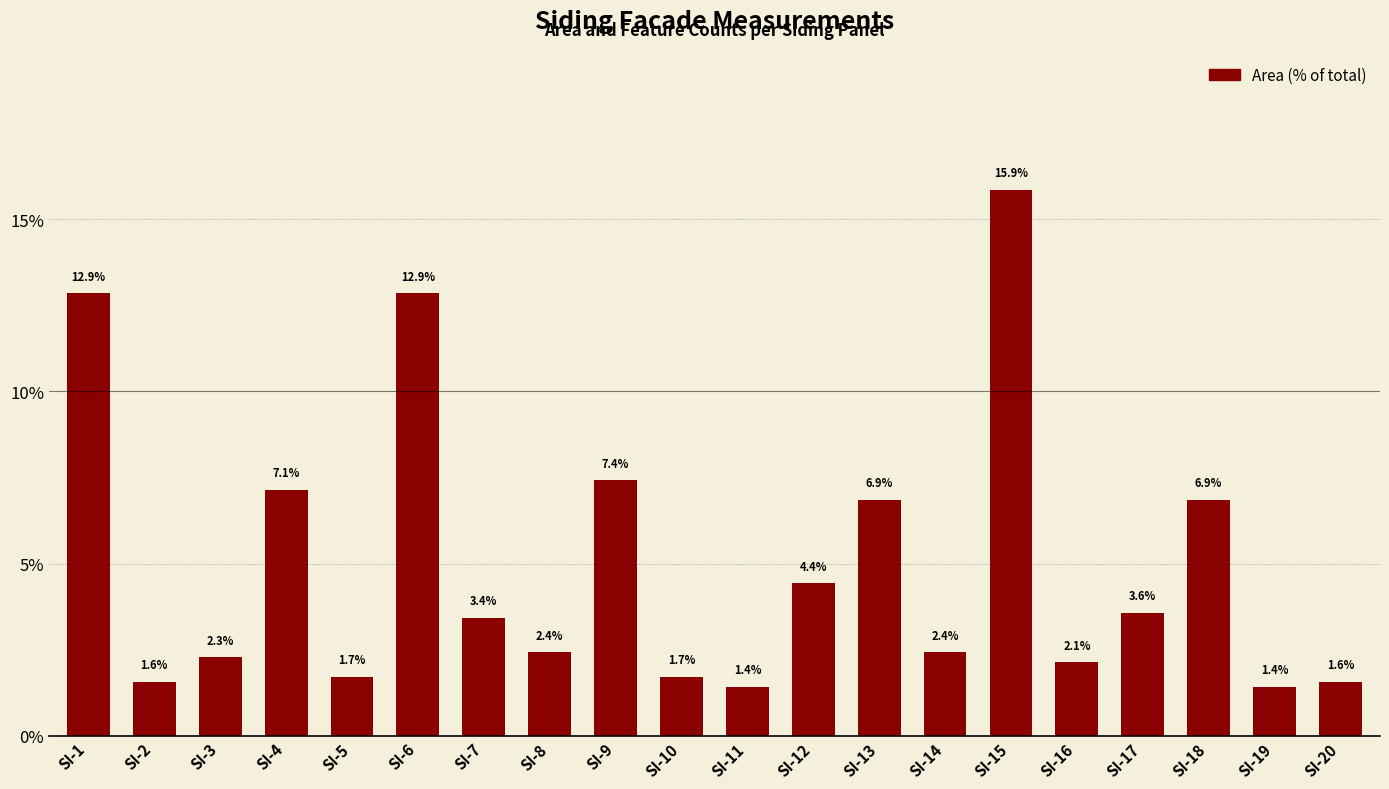

How many bars are there in total?

20